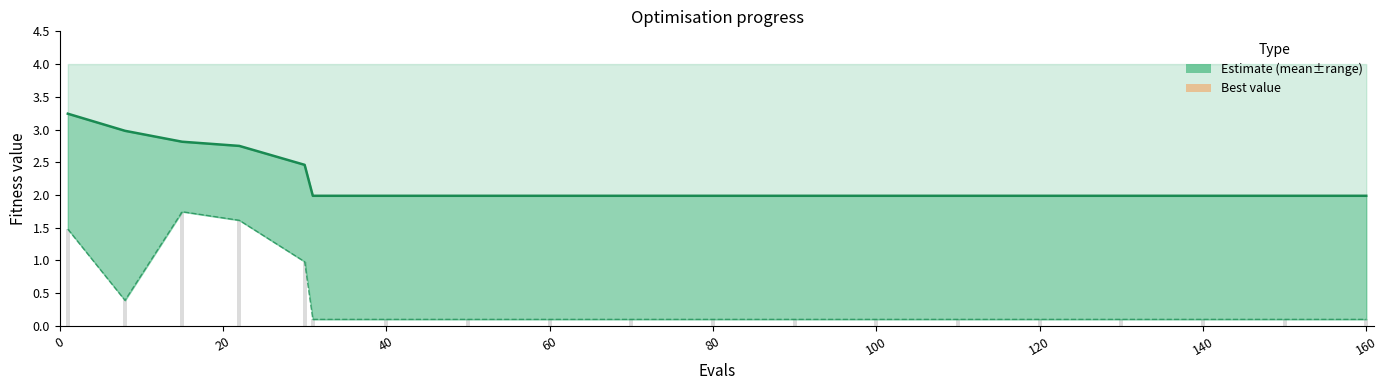

Where is the data nearest to the value 2?

100